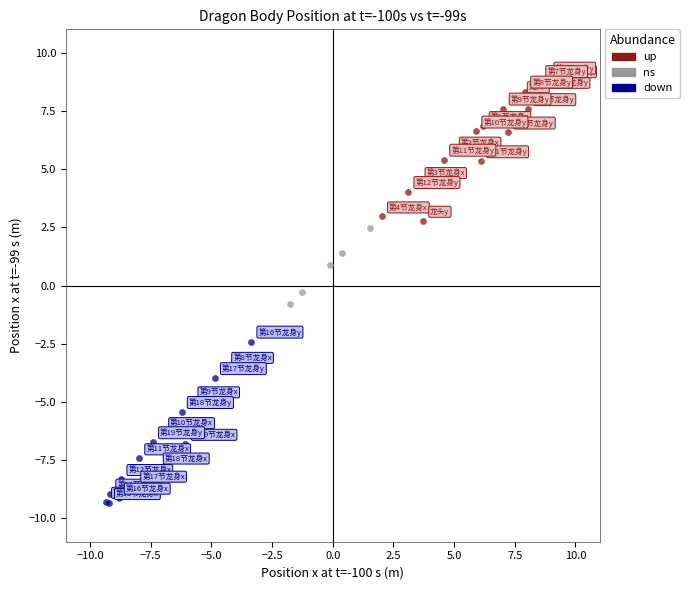

Which series reaches the minimum Y coordinate?

down